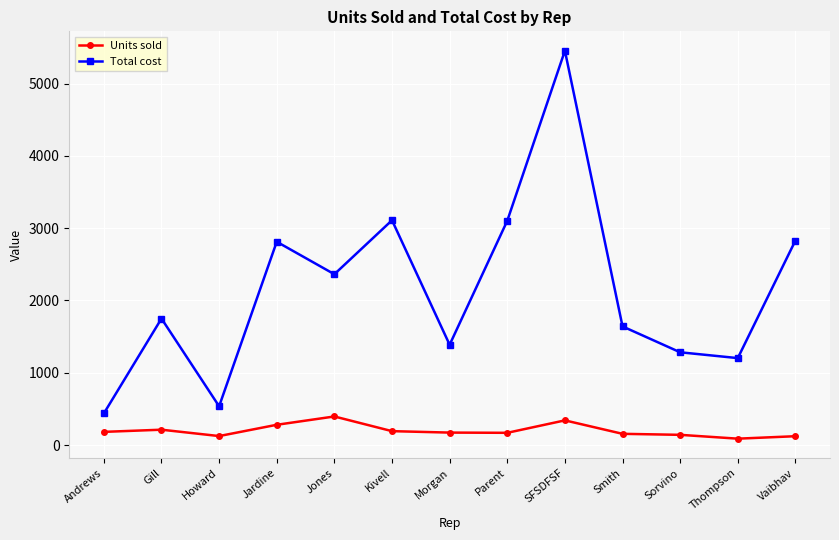

Which category has the lowest value in the Total cost series?

Andrews